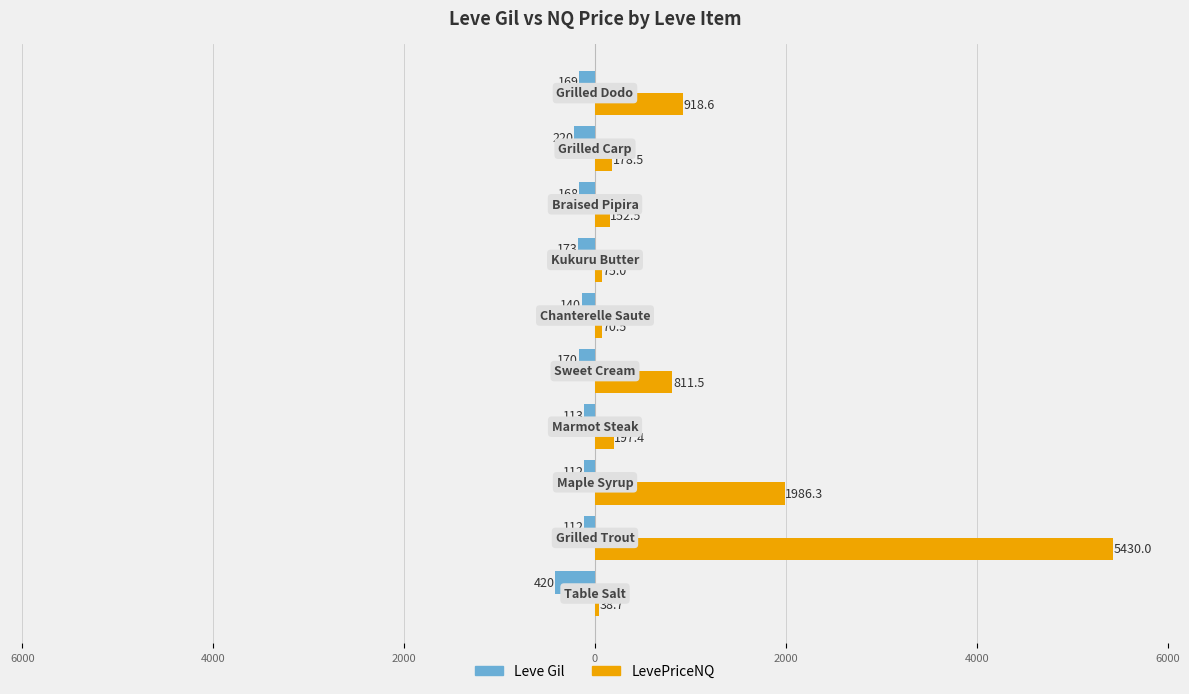

What is the average value of the LevePriceNQ series?

985.9